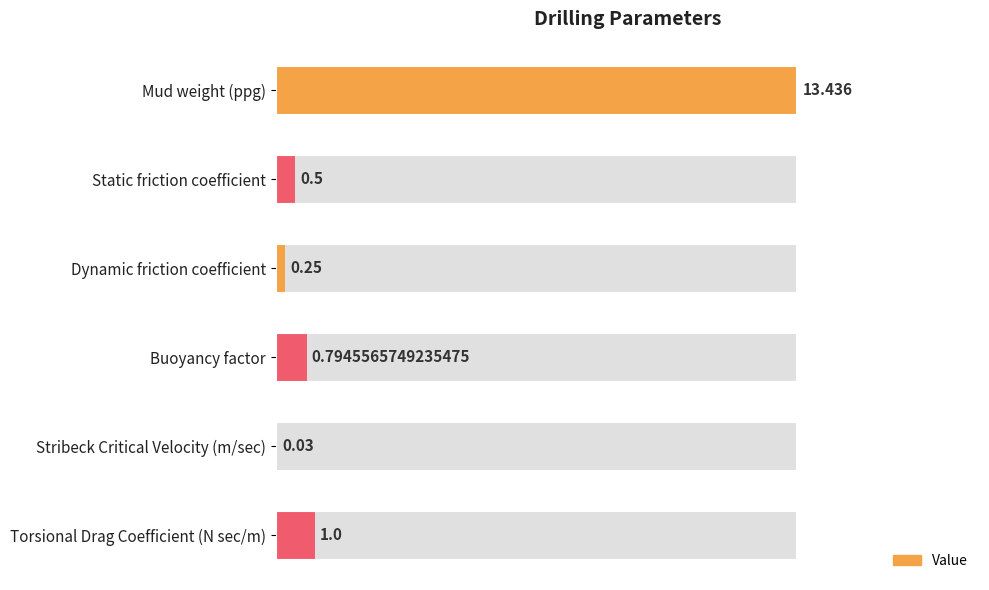

How many bars are there in total?

6